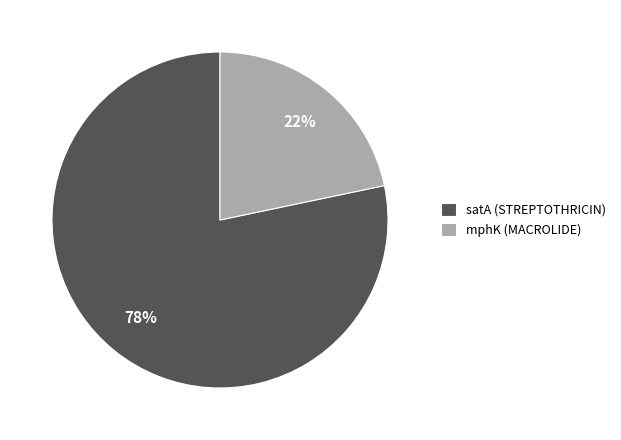

Which category has the smallest portion of the pie?

mphK (MACROLIDE)